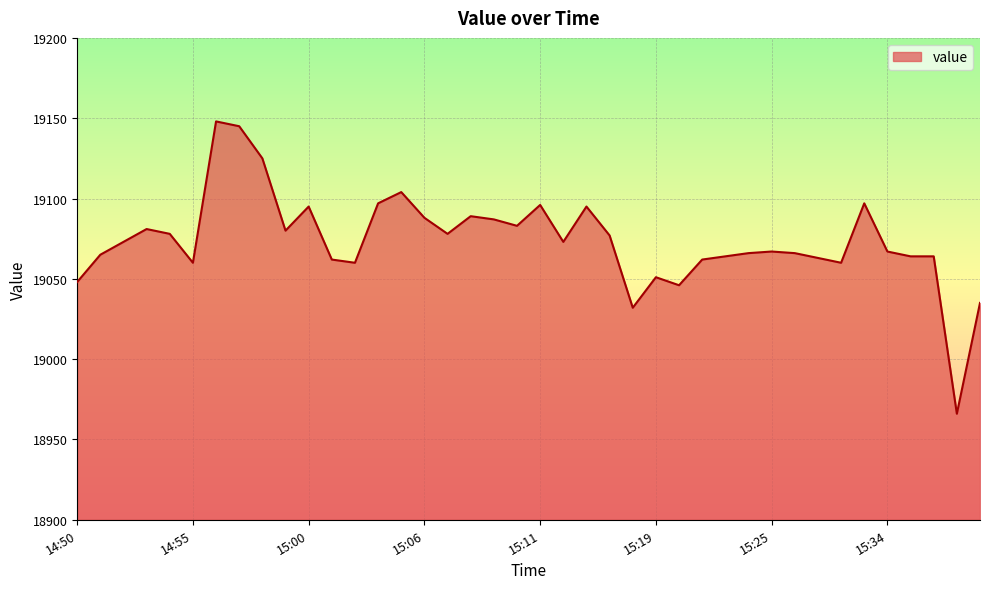

What is the greatest value displayed?

19148